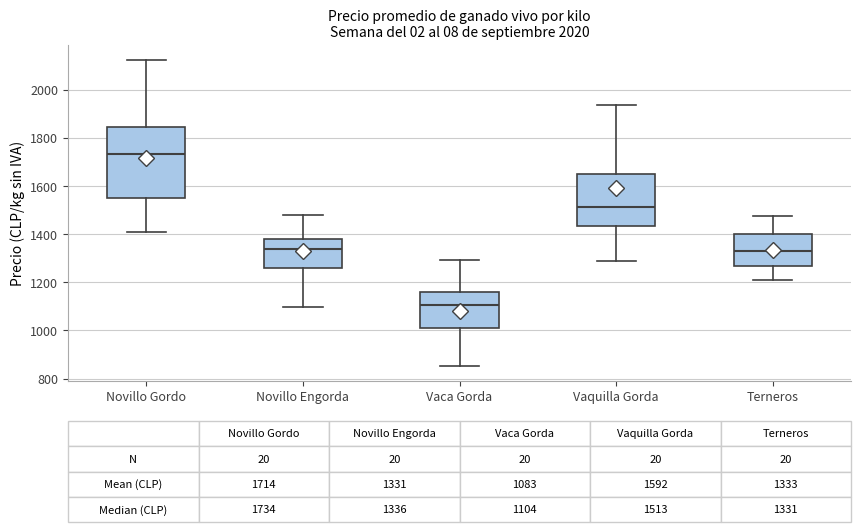

Which box is the tallest, from its lower edge to its upper edge?

Novillo Gordo